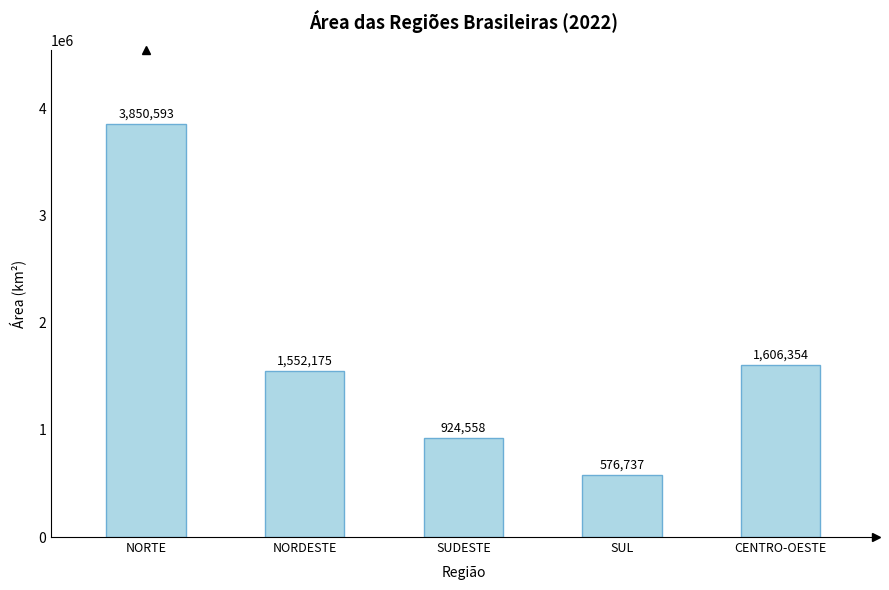

Approximately how many times larger is the value at CENTRO-OESTE compared to SUDESTE?

1.7